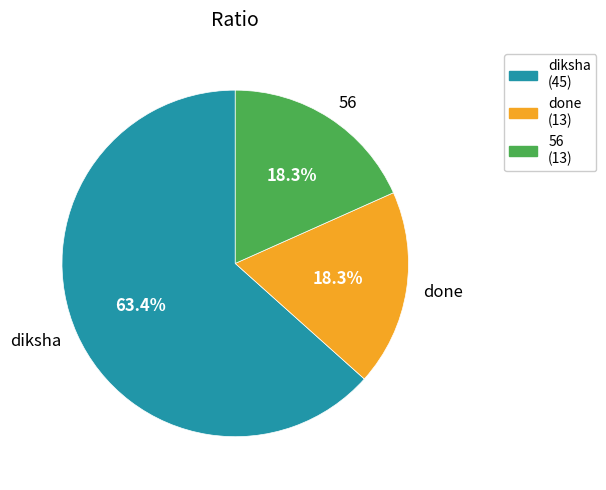

Between diksha and done, which is larger?

diksha